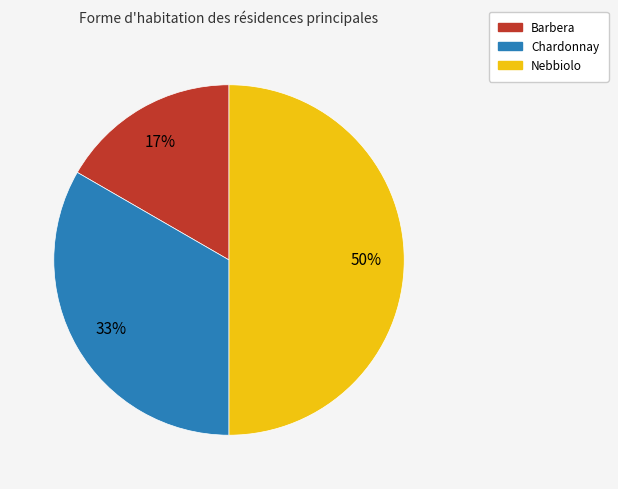

To the nearest percent, what is the difference between the largest and smallest slice percentages?

33%